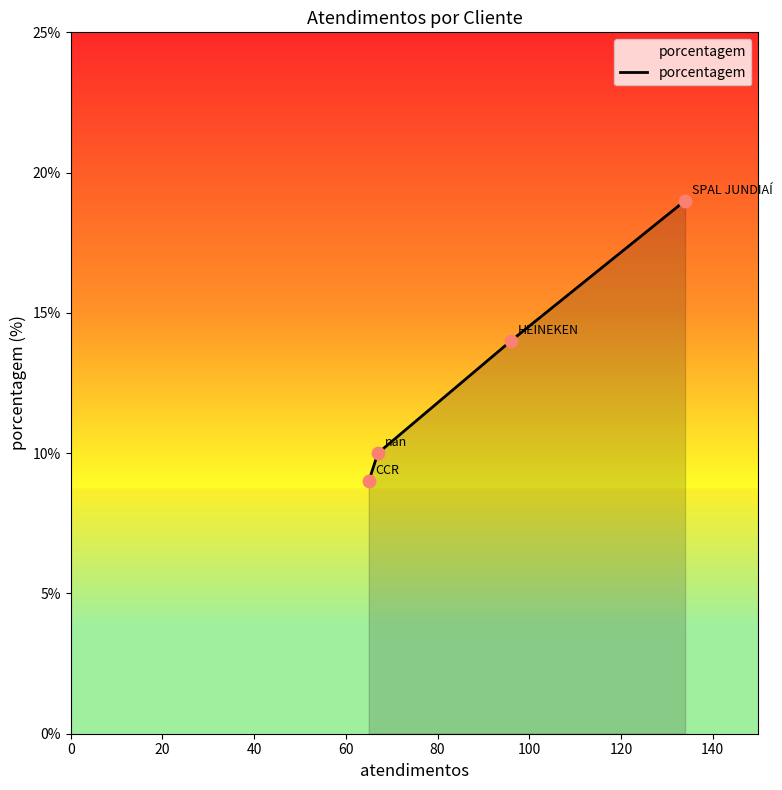

What is the difference between the second highest and minimum values?

5